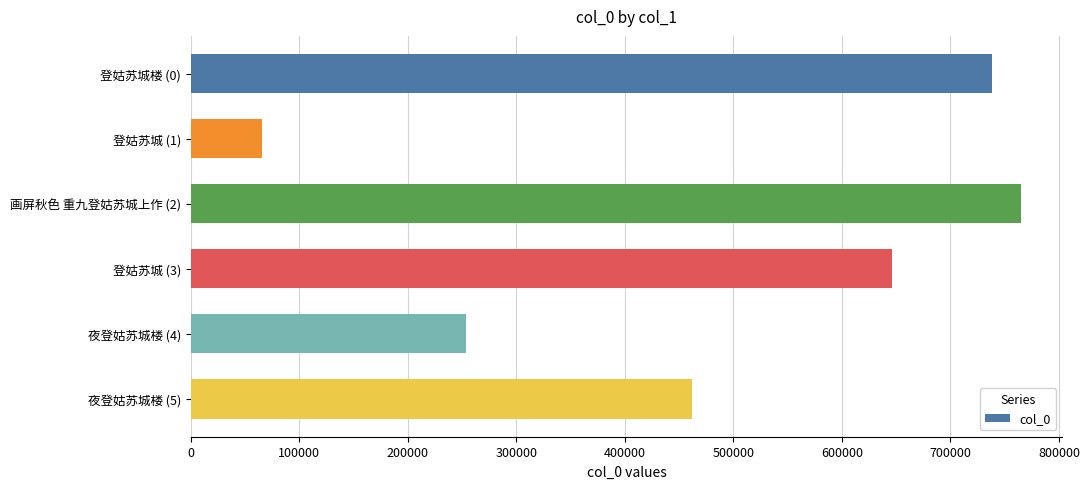

Between 画屏秋色 重九登姑苏城上作 (2) and 登姑苏城 (3), which is larger?

画屏秋色 重九登姑苏城上作 (2)